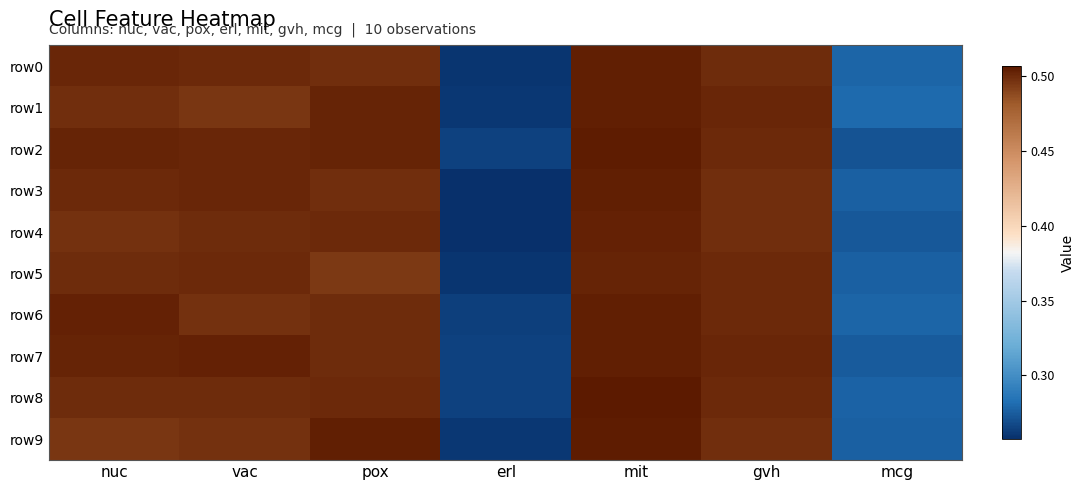

Which series has the largest range (max minus min)?

row3